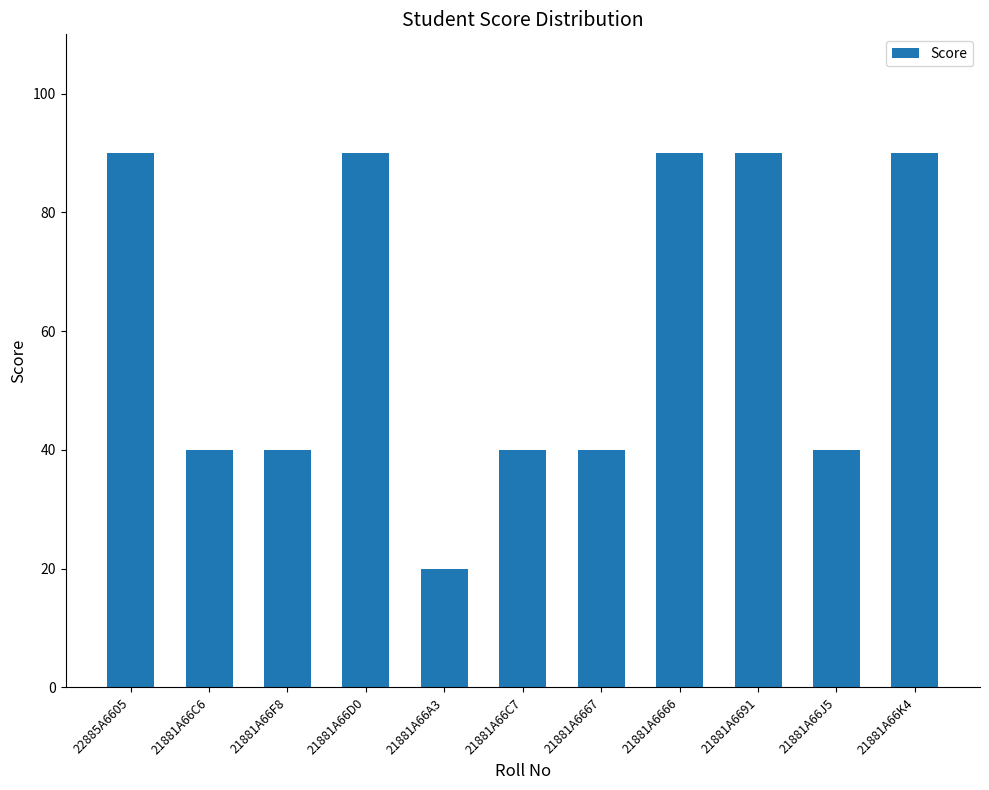

What is the difference between the maximum and second lowest values?

50